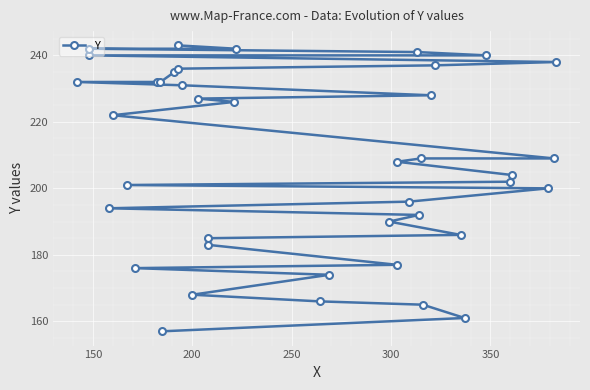

What is the average value?

208